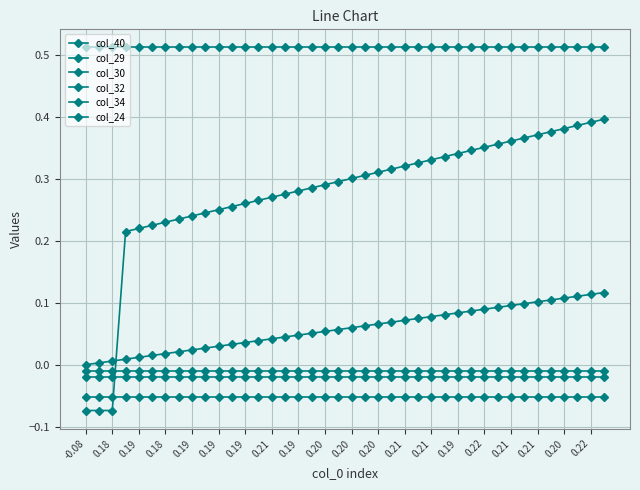

How many categories are shown in the chart?

40